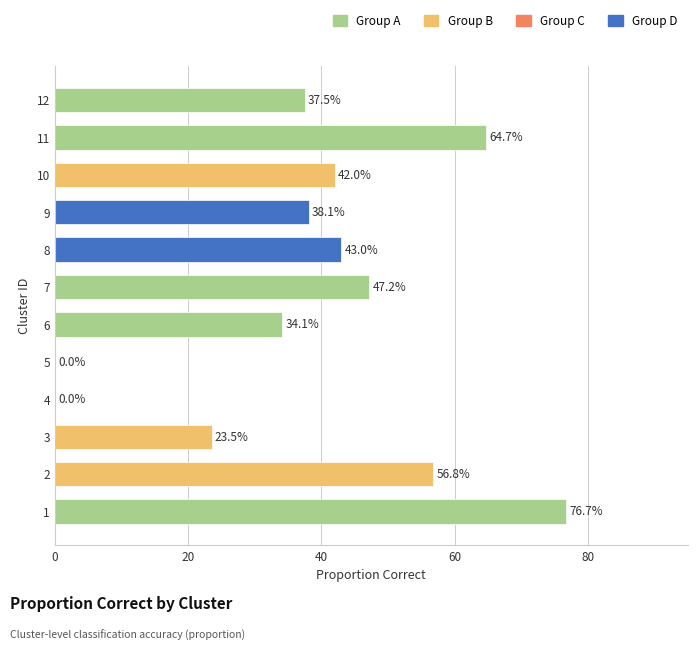

Are the bars horizontal?

Yes